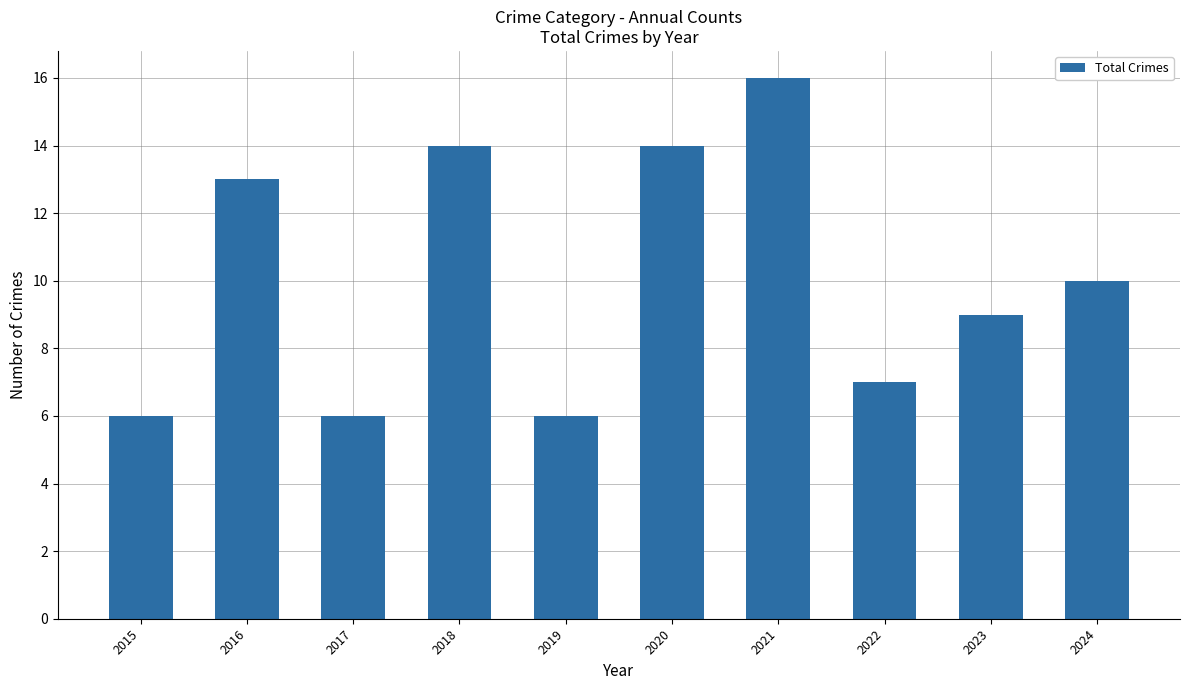

The value at 2018 is 14. True or false?

True